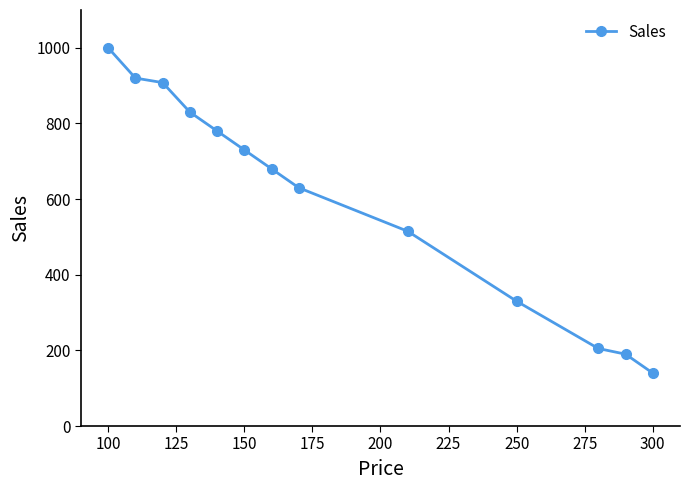

What is the difference between the maximum and minimum values?

860